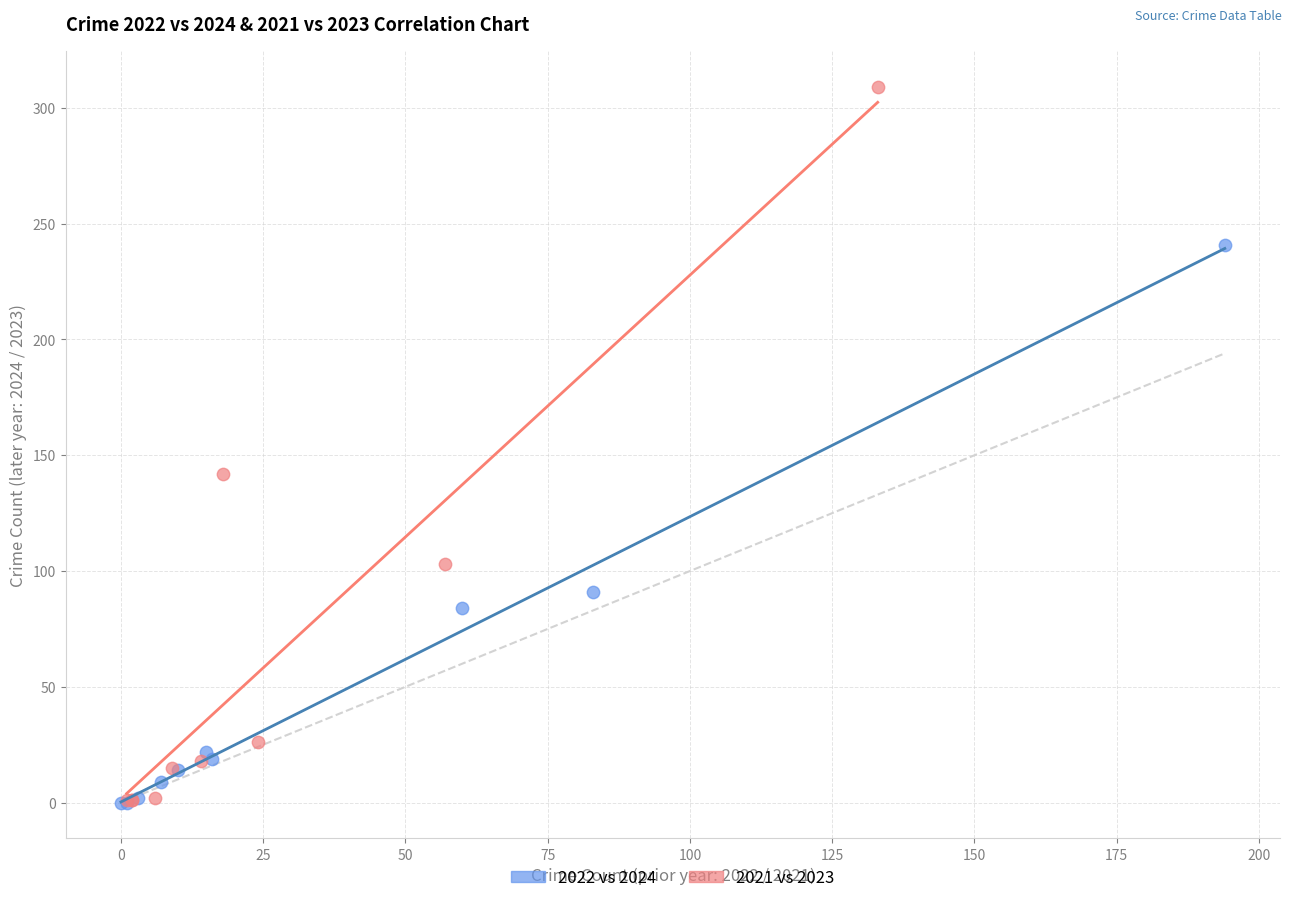

Which series has the widest spread of Y values?

2021 vs 2023